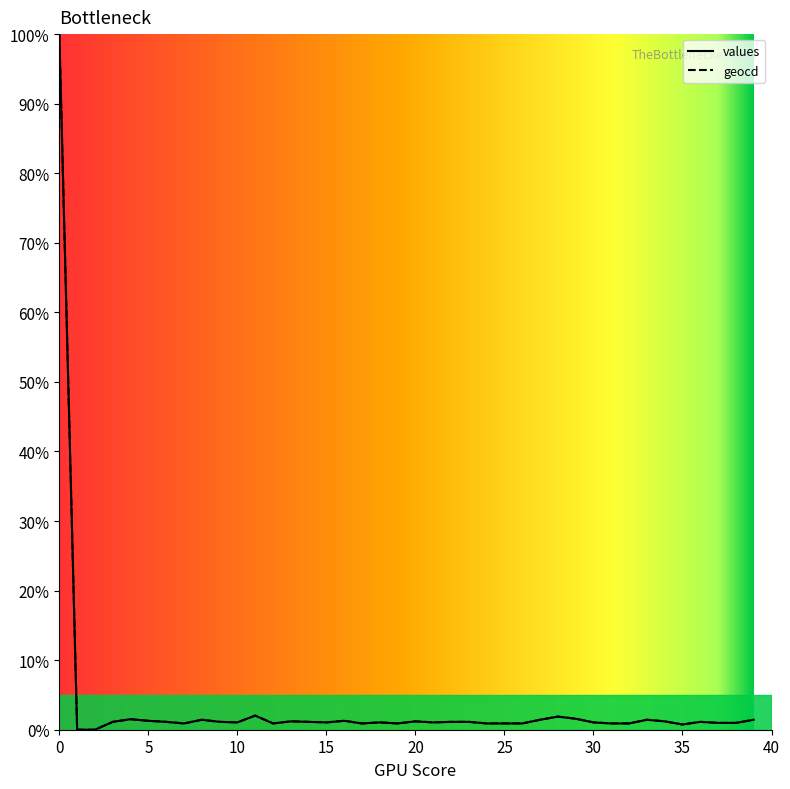

What is the maximum value for geocd?

100.0